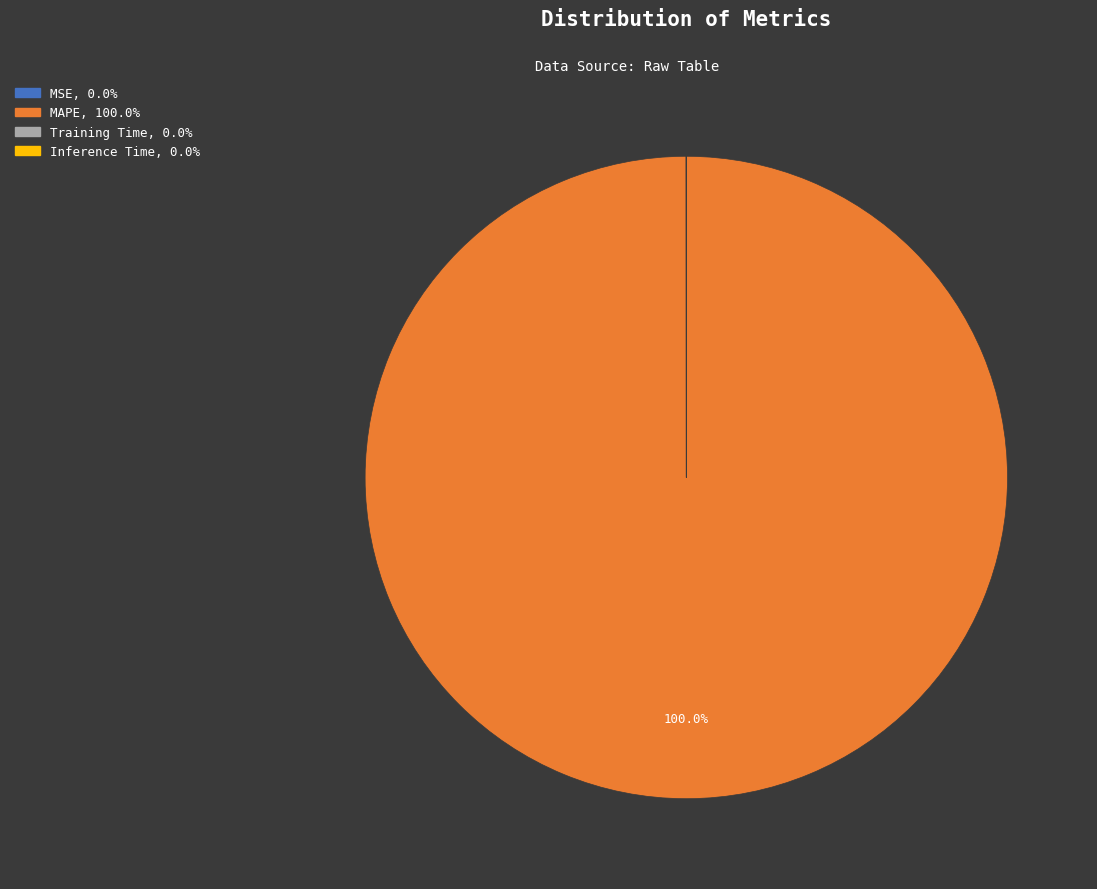

What is the largest slice in the pie chart?

MAPE